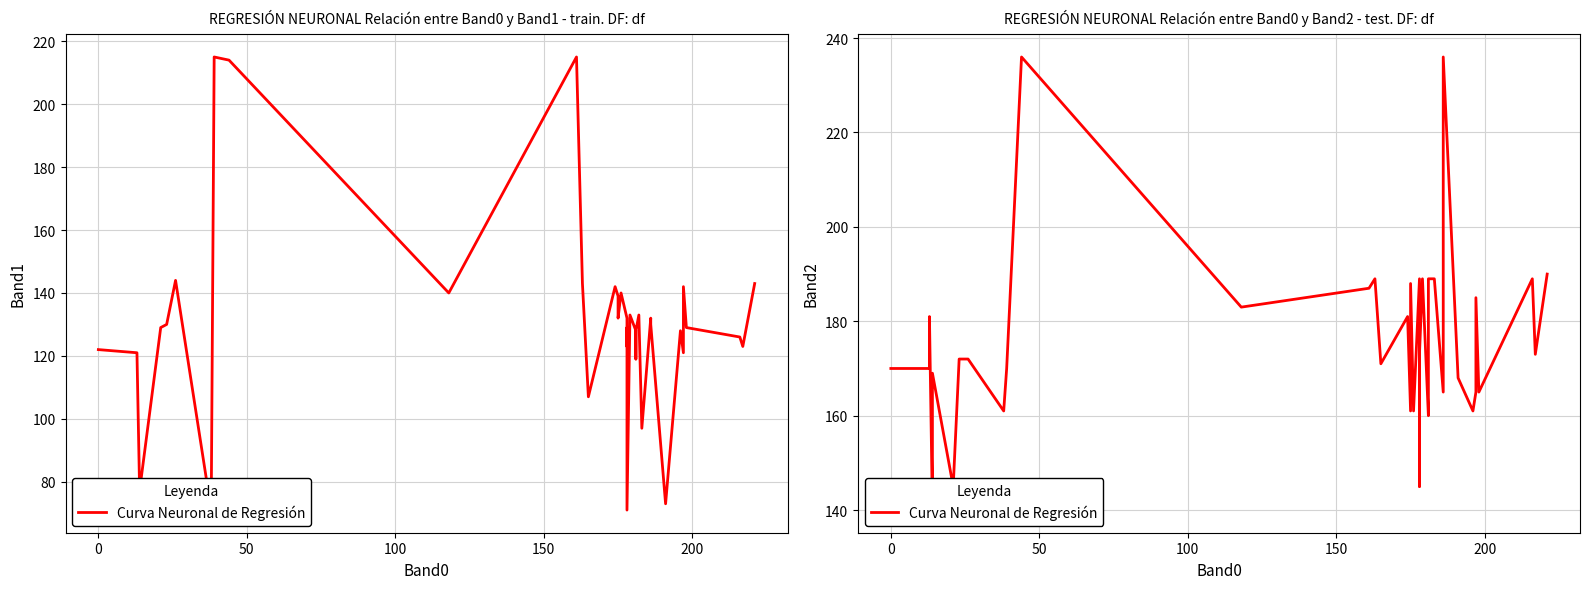

What is the average value?

176